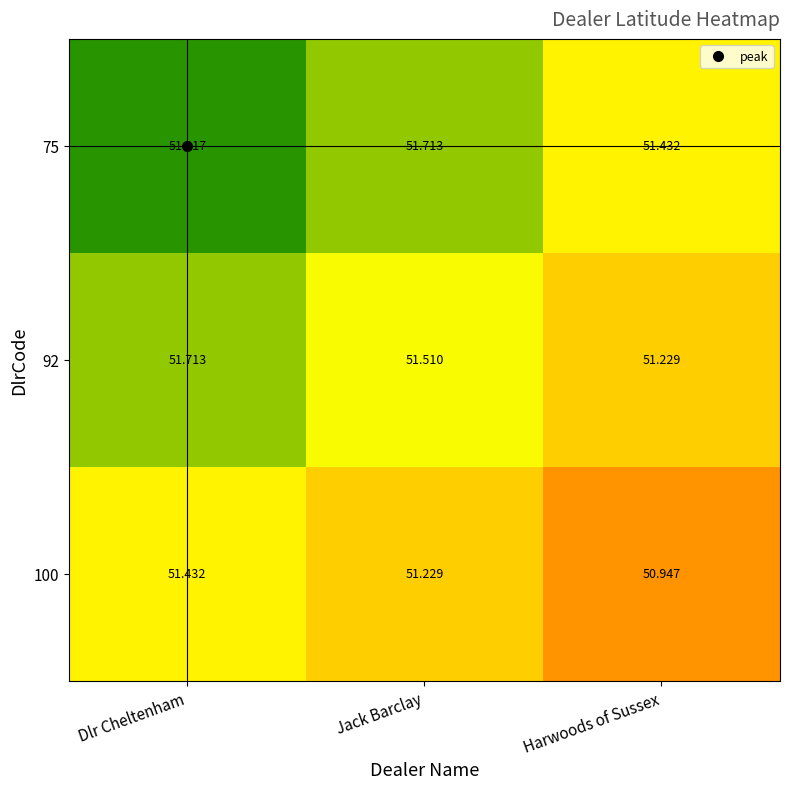

Is the value of 100 at Dlr Cheltenham greater than the value of 92 at Dlr Cheltenham?

No